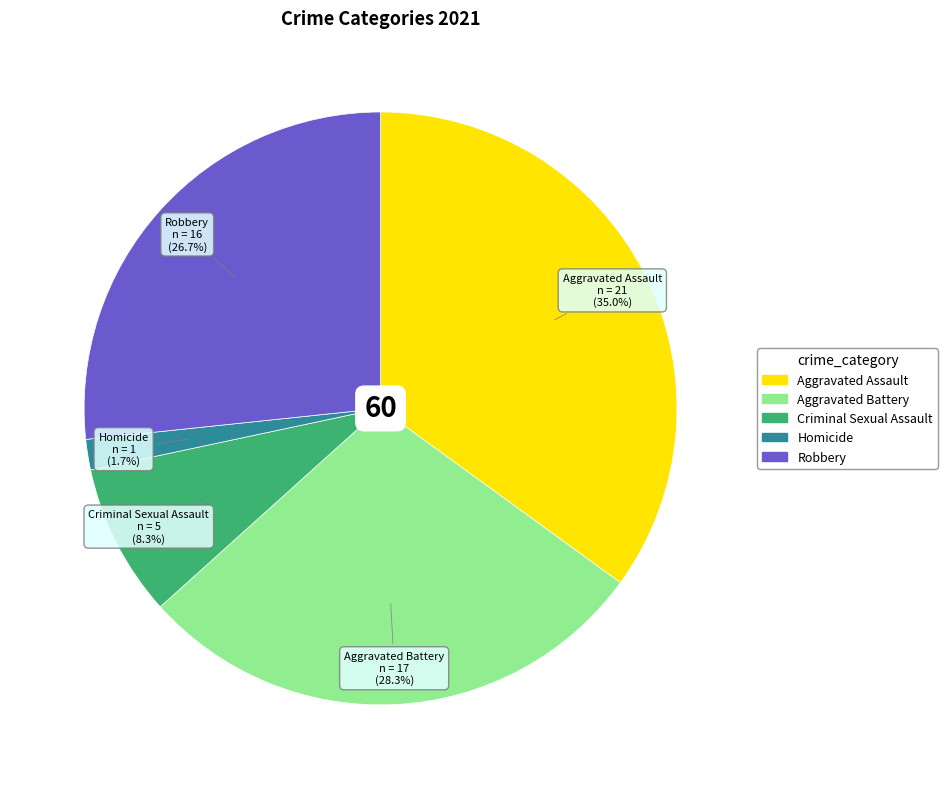

Does any single category account for the majority?

No